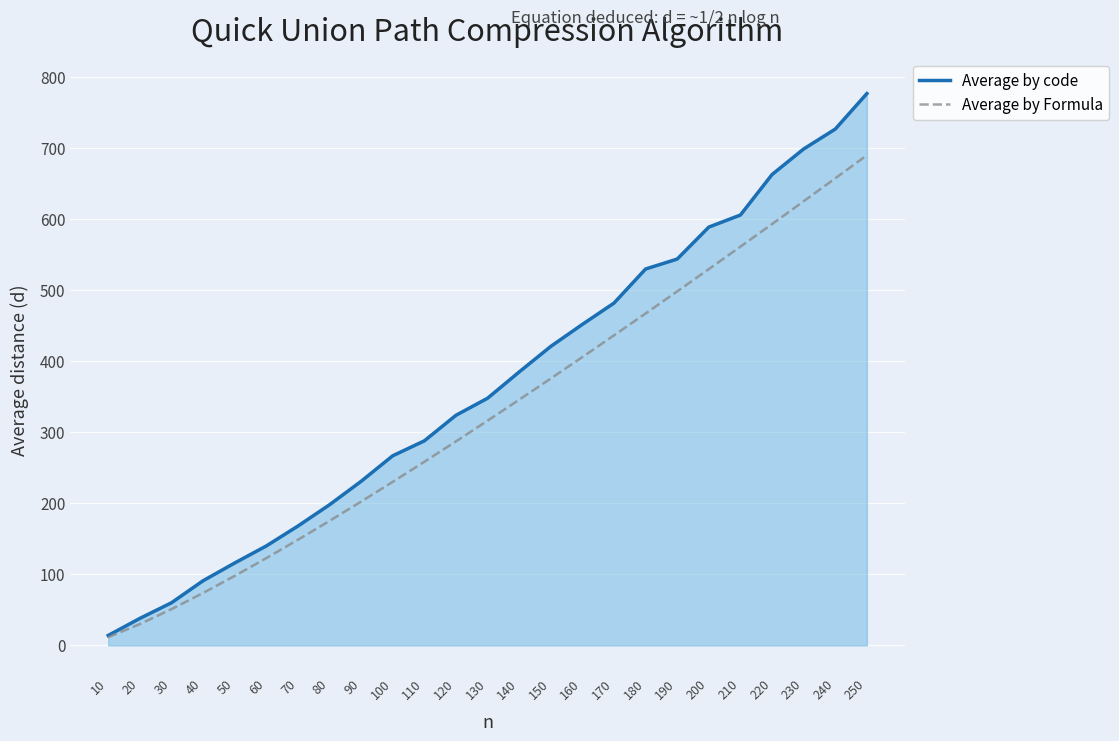

How many categories are shown in the chart?

25